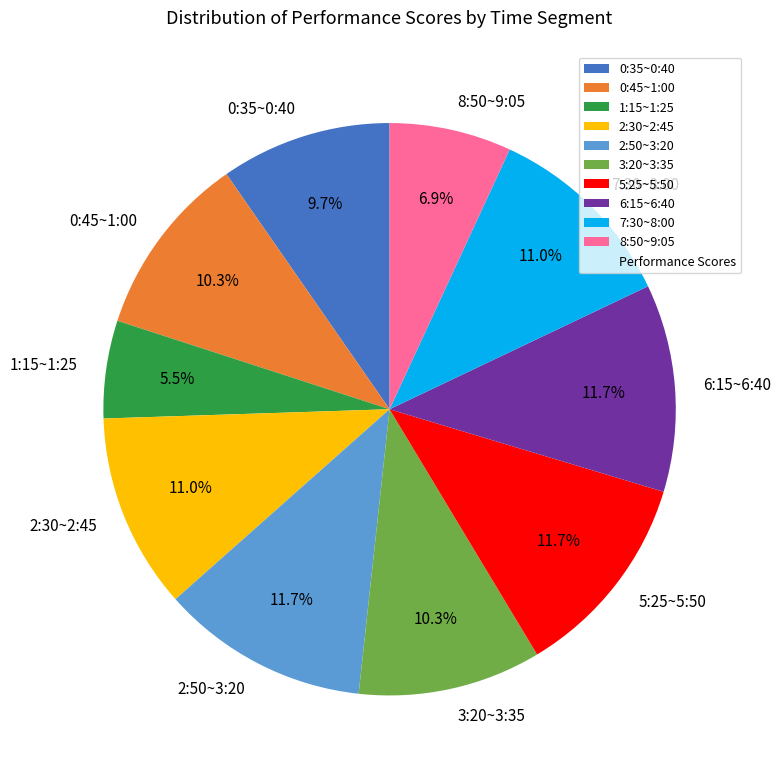

How many slices are in this pie chart?

10